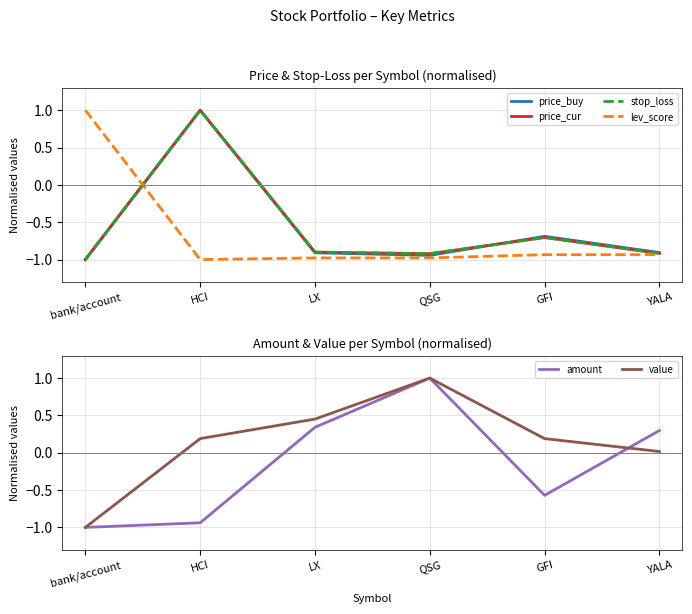

Read the stop_loss value at bank/account.

-1.0